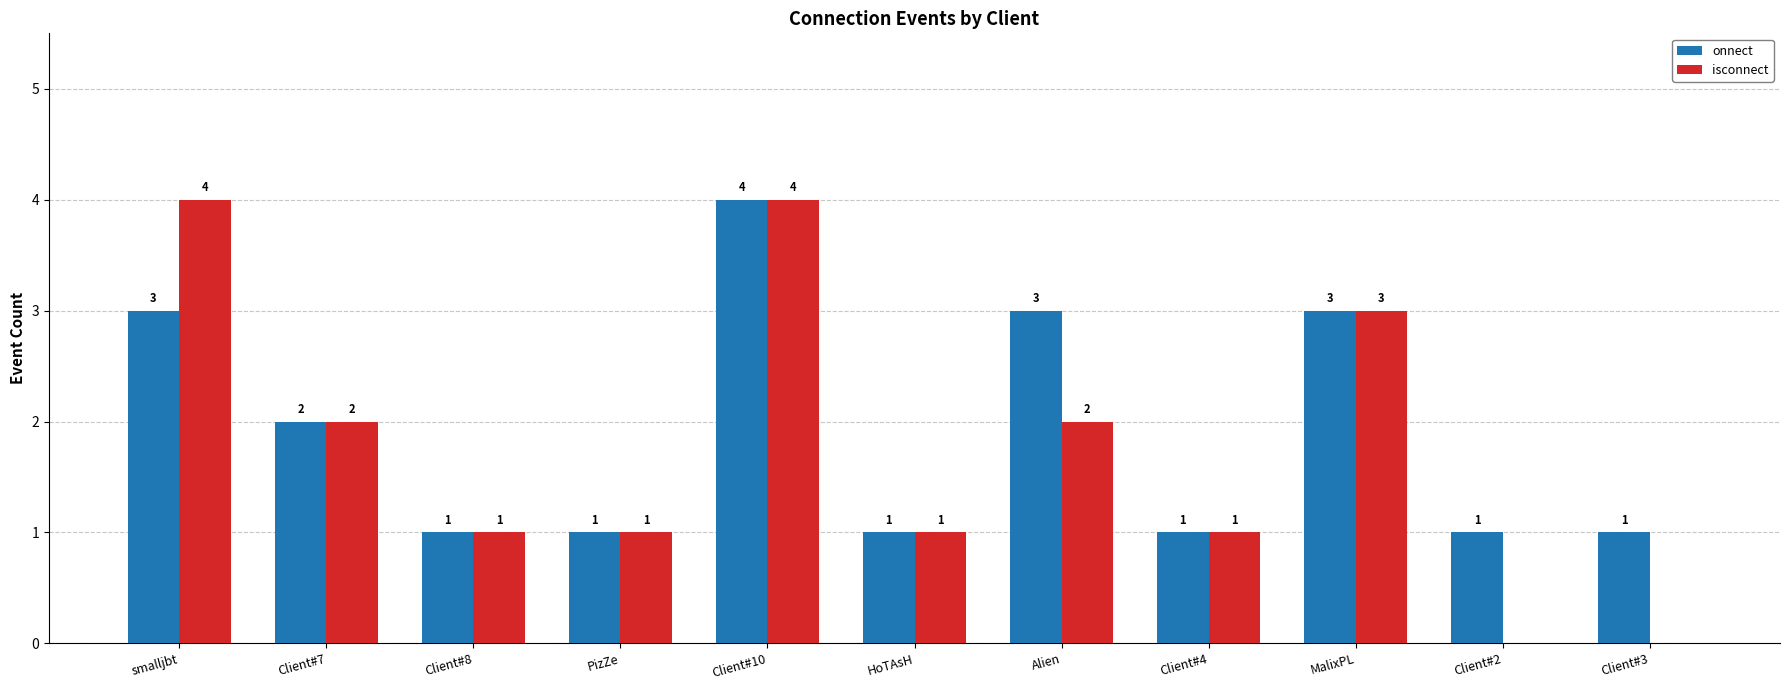

Which series has the largest total across all categories?

onnect